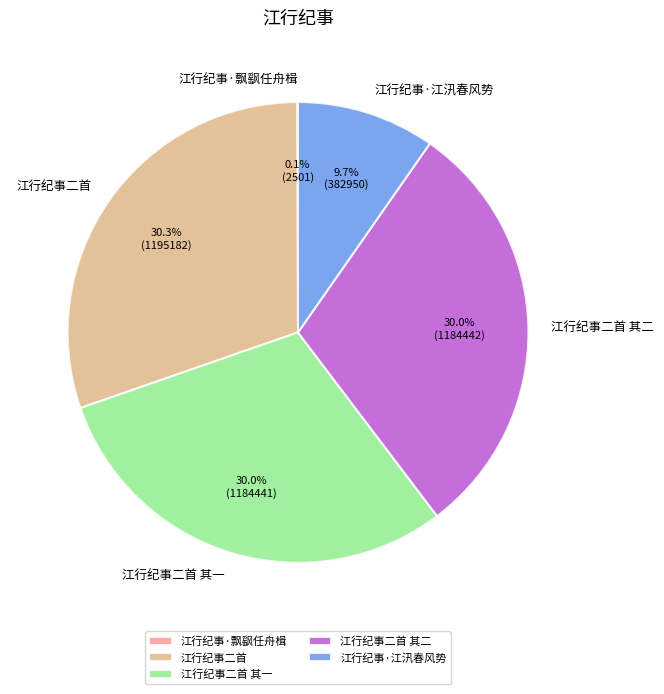

To the nearest percent, what is the average slice percentage?

20%